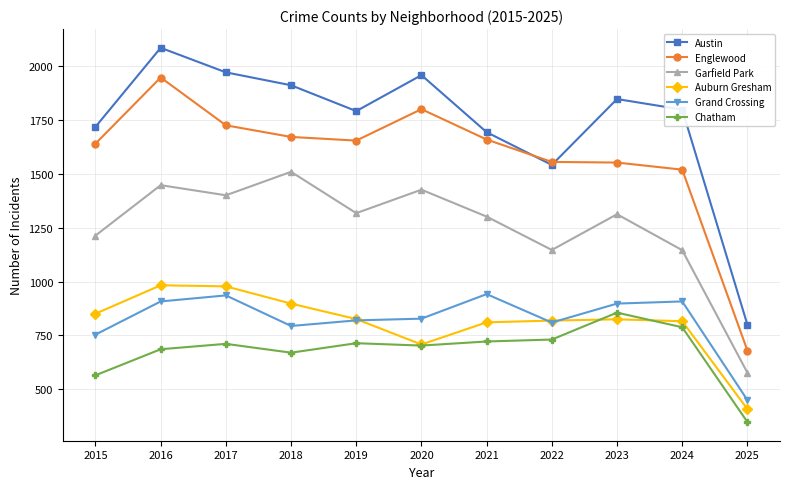

What is the value of the Grand Crossing point at the 11th from the left?

450